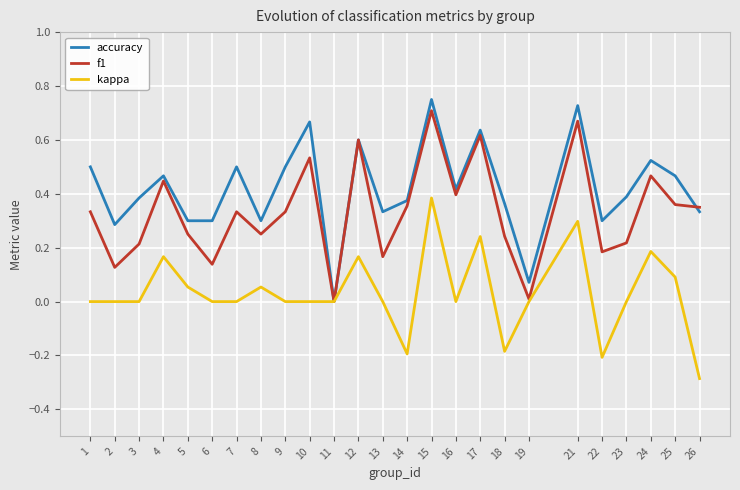

Which series changed the most between 4 and 12?

f1